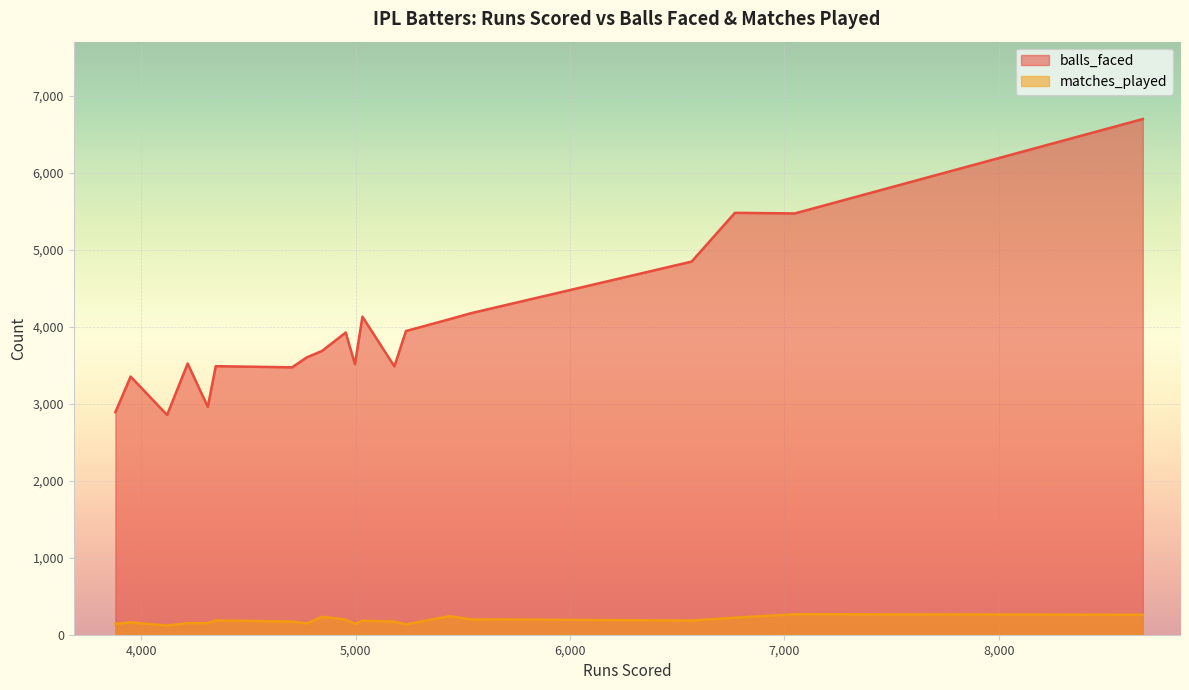

True or false: balls_faced has more than 0 points higher than both neighbors.

True